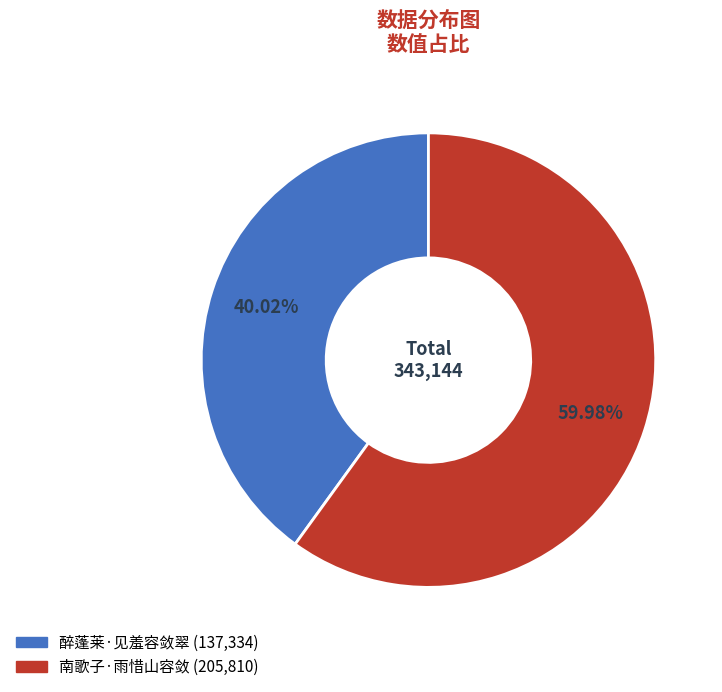

Rank the categories by value from highest to lowest.

南歌子·雨惜山容敛, 醉蓬莱·见羞容敛翠